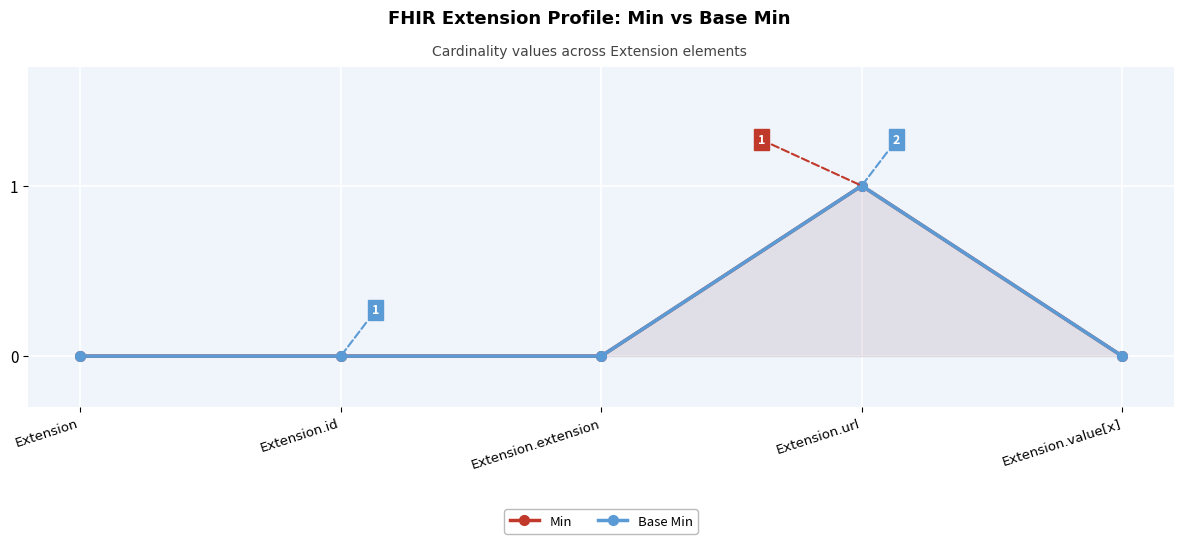

True or false: Base Min and Min intersect in this chart.

False